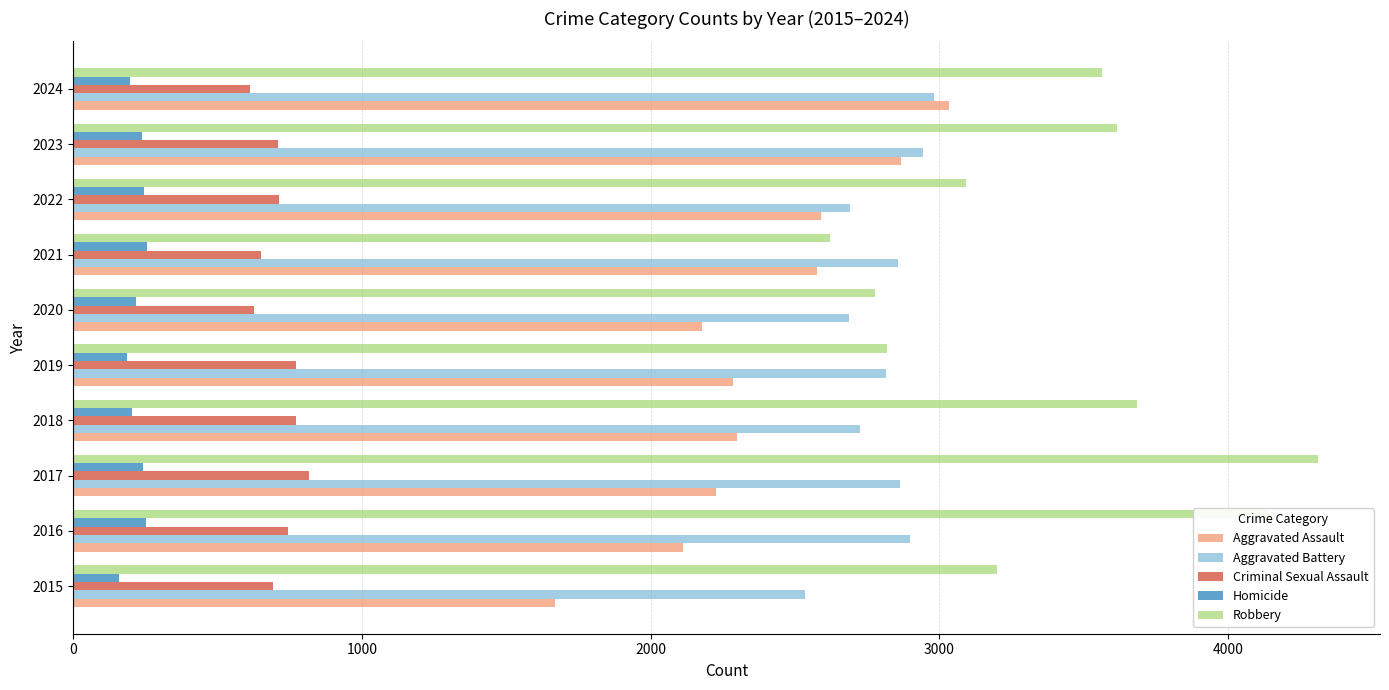

What is the spread (max minus min) of values at 2019?

2635